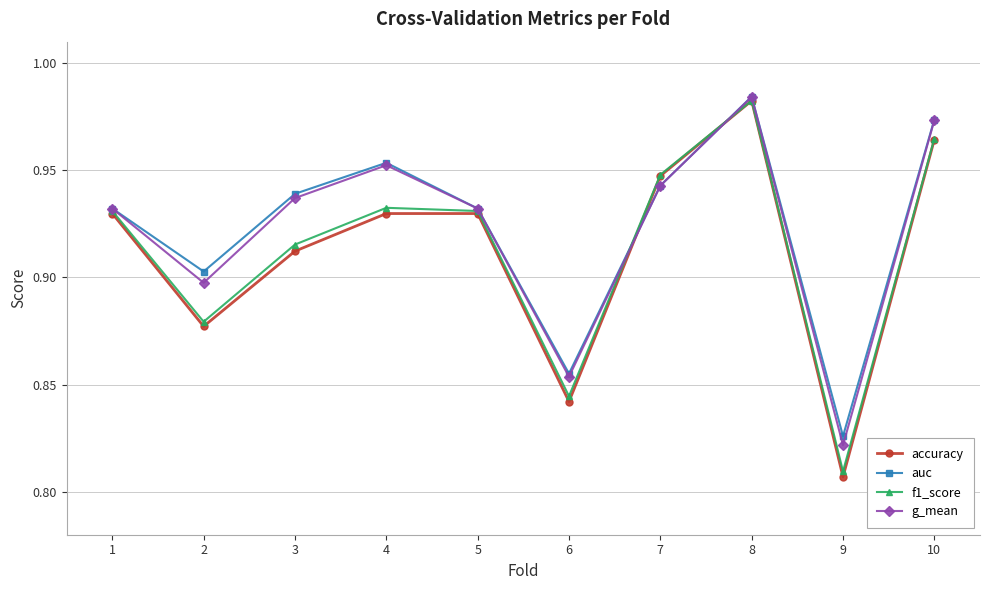

How many interior local valleys does the accuracy series have?

3